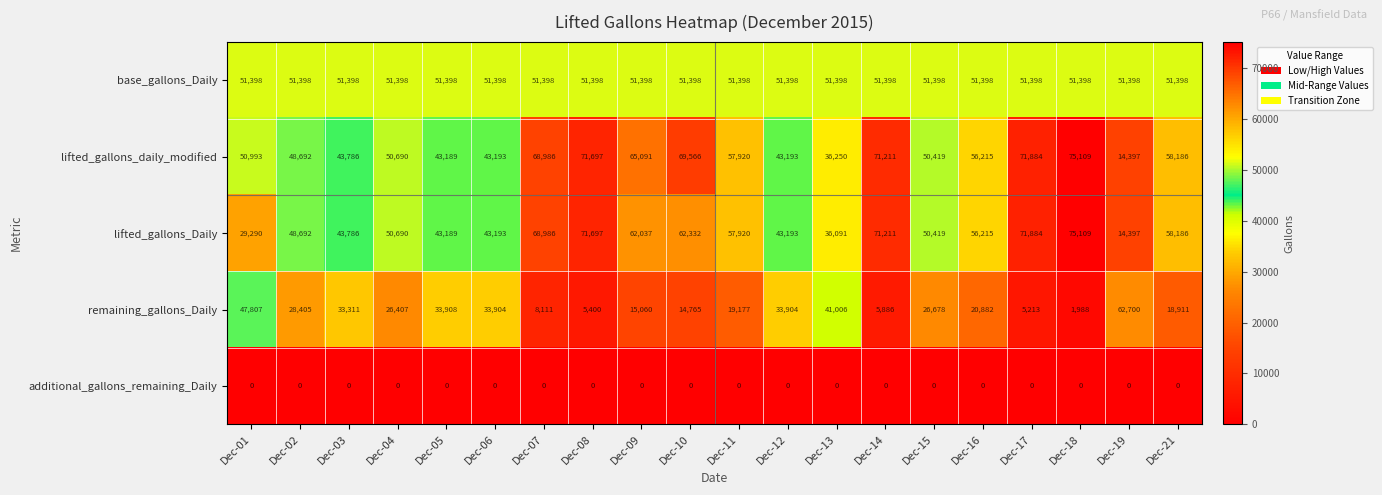

Is it true that lifted_gallons_daily_modified equals 48365 at Dec-17?

False